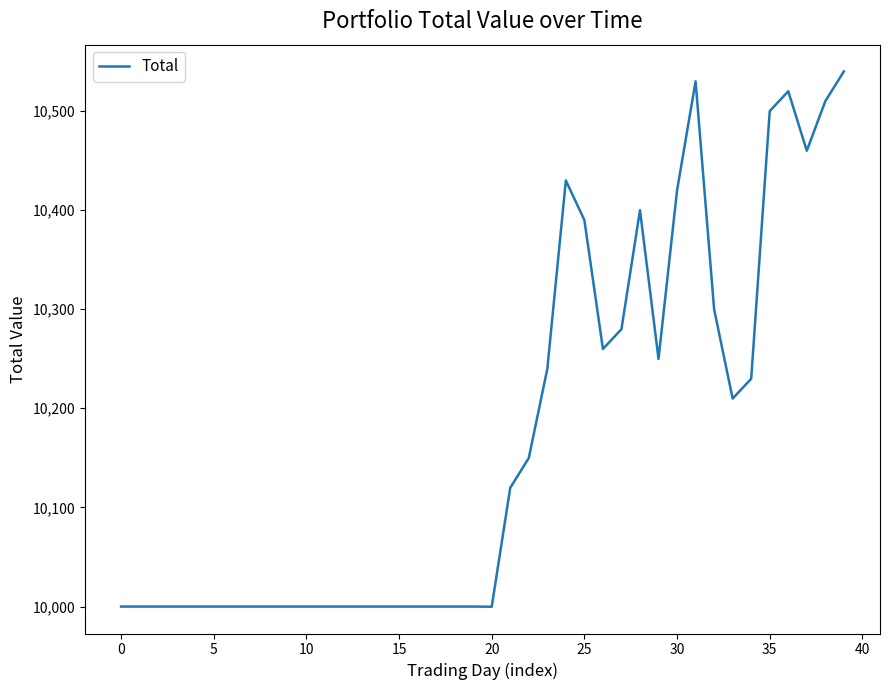

What is the difference between the maximum and minimum values?

540.0